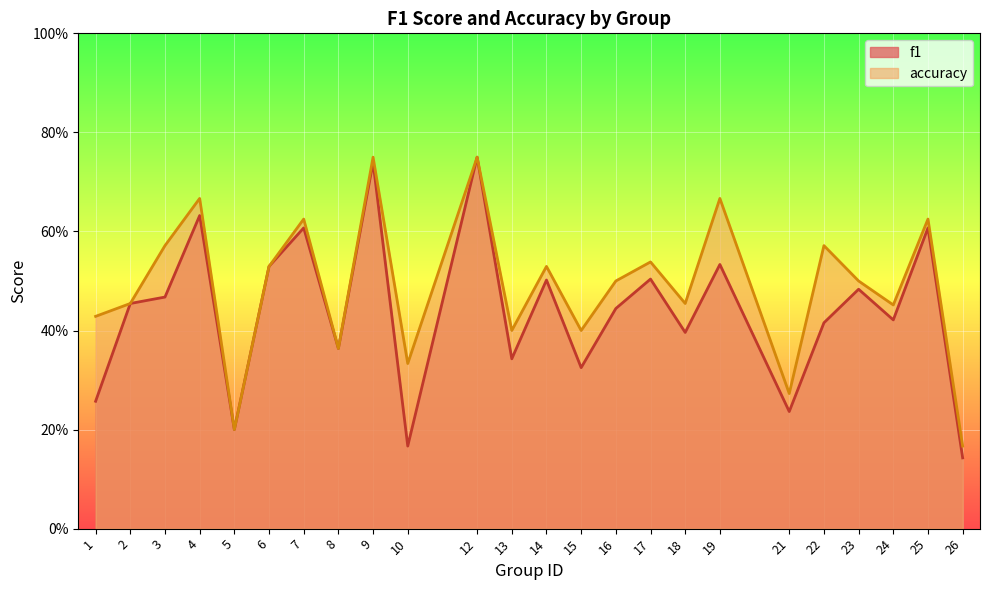

What is the average value of the accuracy series?

0.5